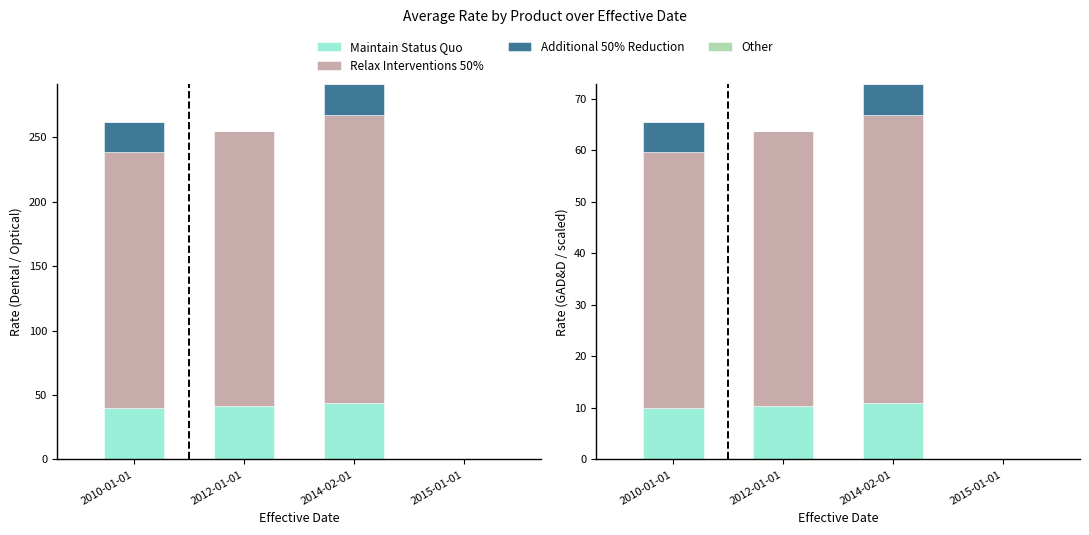

What are all the series names shown in the legend?

Maintain Status Quo, Relax Interventions 50%, Additional 50% Reduction, Other